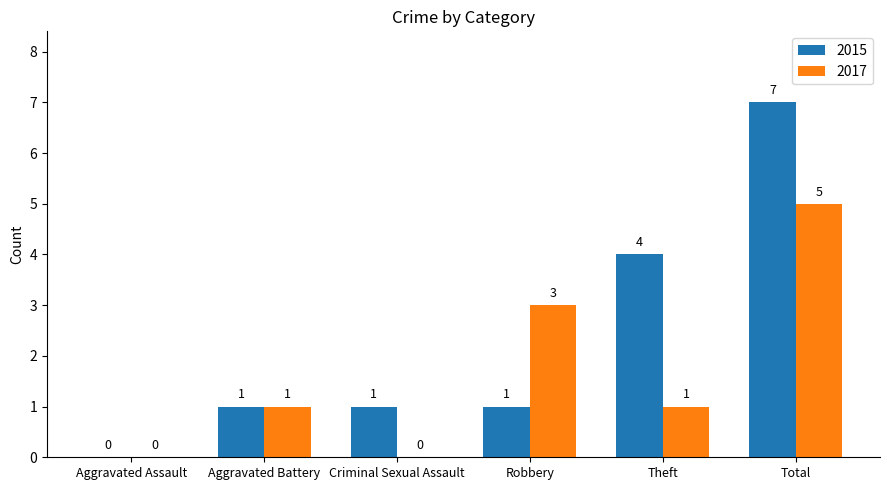

At which label is 2015 closest to 3?

Theft